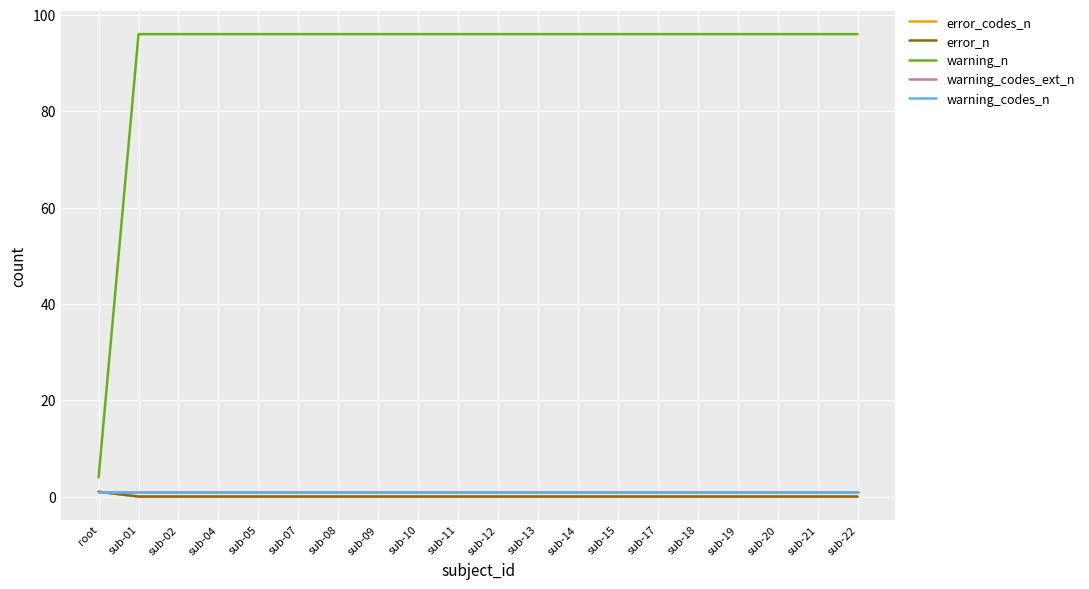

Reading right to left, what are all the values shown in this chart?

error_codes_n: sub-22=0	sub-21=0	sub-20=0	sub-19=0	sub-18=0	sub-17=0	sub-15=0	sub-14=0	sub-13=0	sub-12=0	sub-11=0	sub-10=0	sub-09=0	sub-08=0	sub-07=0	sub-05=0	sub-04=0	sub-02=0	sub-01=0	root=1
error_n: sub-22=0	sub-21=0	sub-20=0	sub-19=0	sub-18=0	sub-17=0	sub-15=0	sub-14=0	sub-13=0	sub-12=0	sub-11=0	sub-10=0	sub-09=0	sub-08=0	sub-07=0	sub-05=0	sub-04=0	sub-02=0	sub-01=0	root=1
warning_n: sub-22=96	sub-21=96	sub-20=96	sub-19=96	sub-18=96	sub-17=96	sub-15=96	sub-14=96	sub-13=96	sub-12=96	sub-11=96	sub-10=96	sub-09=96	sub-08=96	sub-07=96	sub-05=96	sub-04=96	sub-02=96	sub-01=96	root=4
warning_codes_ext_n: sub-22=1	sub-21=1	sub-20=1	sub-19=1	sub-18=1	sub-17=1	sub-15=1	sub-14=1	sub-13=1	sub-12=1	sub-11=1	sub-10=1	sub-09=1	sub-08=1	sub-07=1	sub-05=1	sub-04=1	sub-02=1	sub-01=1	root=1
warning_codes_n: sub-22=1	sub-21=1	sub-20=1	sub-19=1	sub-18=1	sub-17=1	sub-15=1	sub-14=1	sub-13=1	sub-12=1	sub-11=1	sub-10=1	sub-09=1	sub-08=1	sub-07=1	sub-05=1	sub-04=1	sub-02=1	sub-01=1	root=1